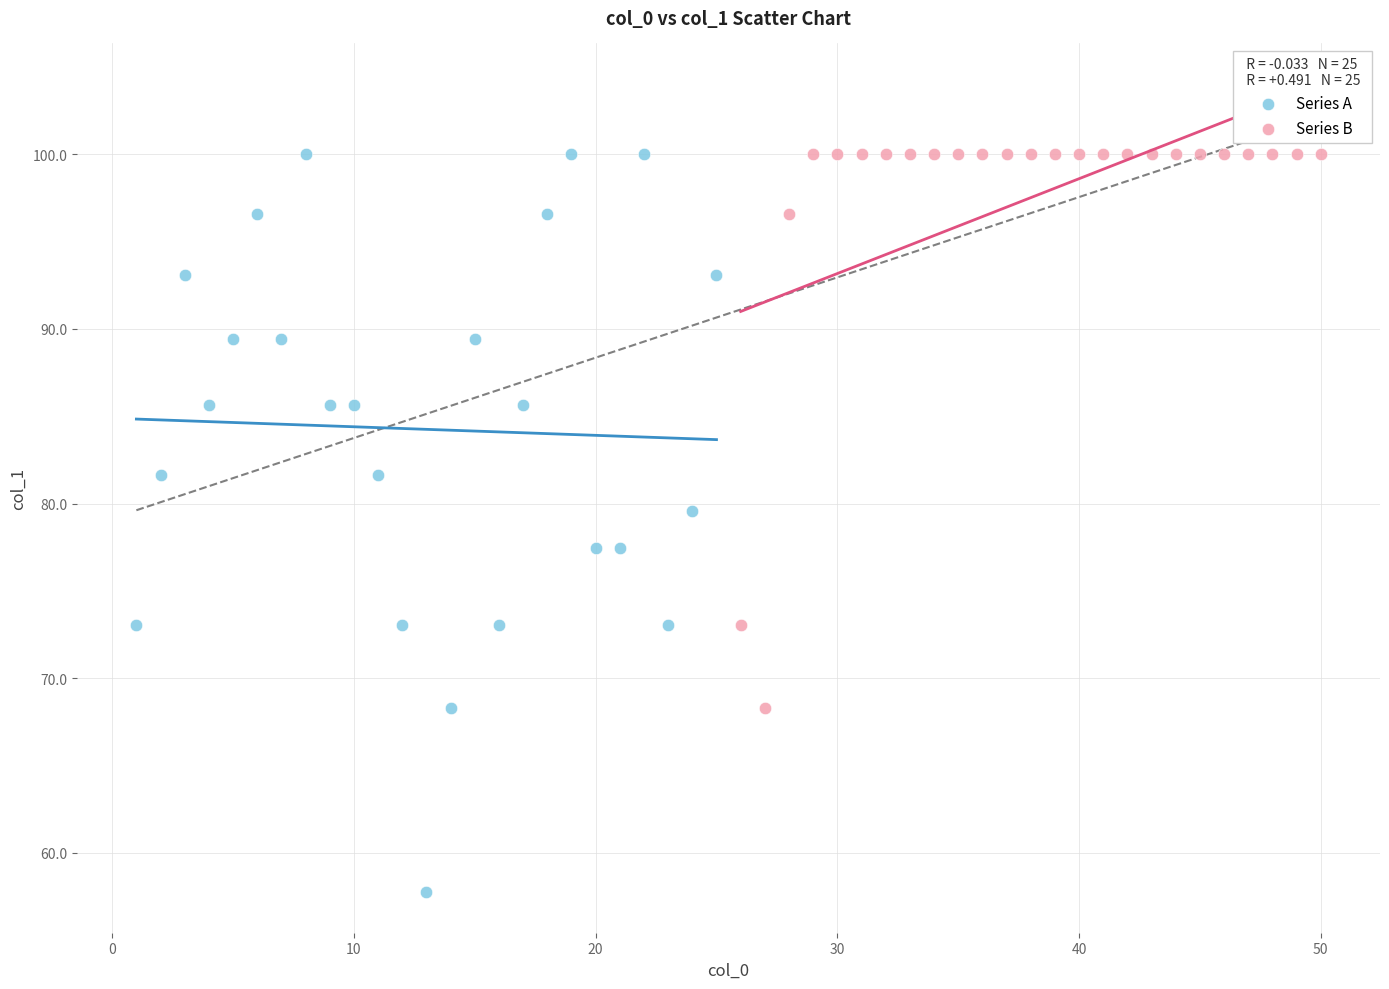

Which series has the largest Y range (max minus min)?

Series A